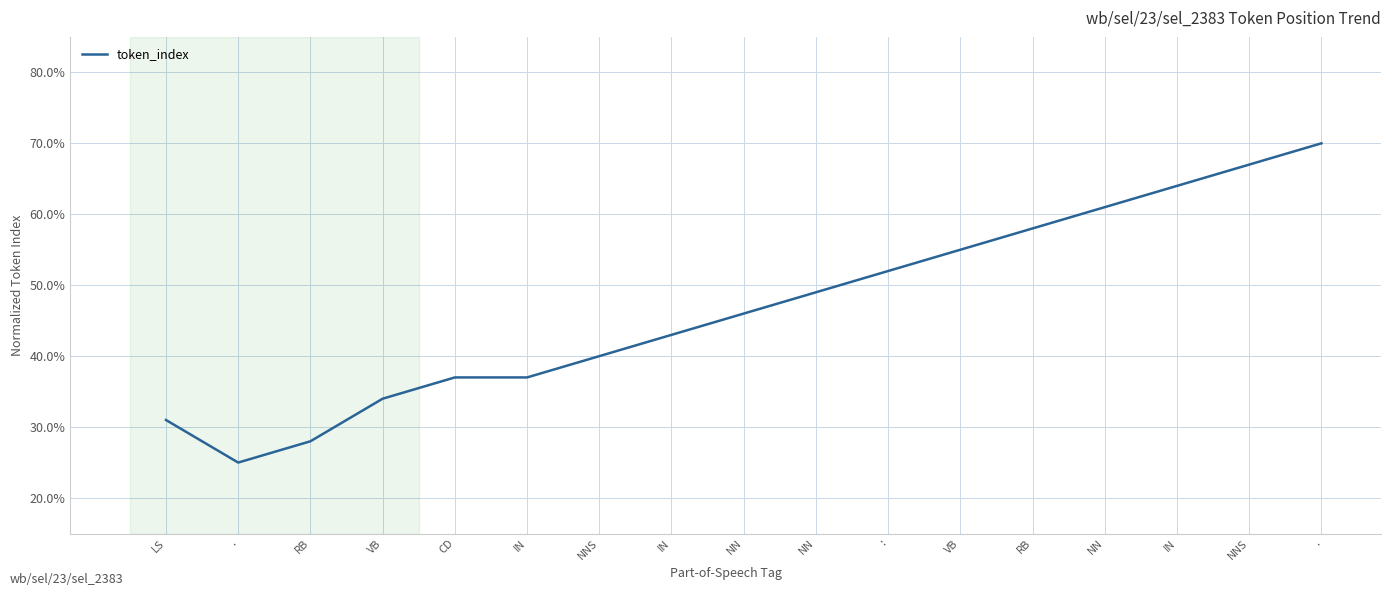

At which category does the chart reach its peak across all series?

.